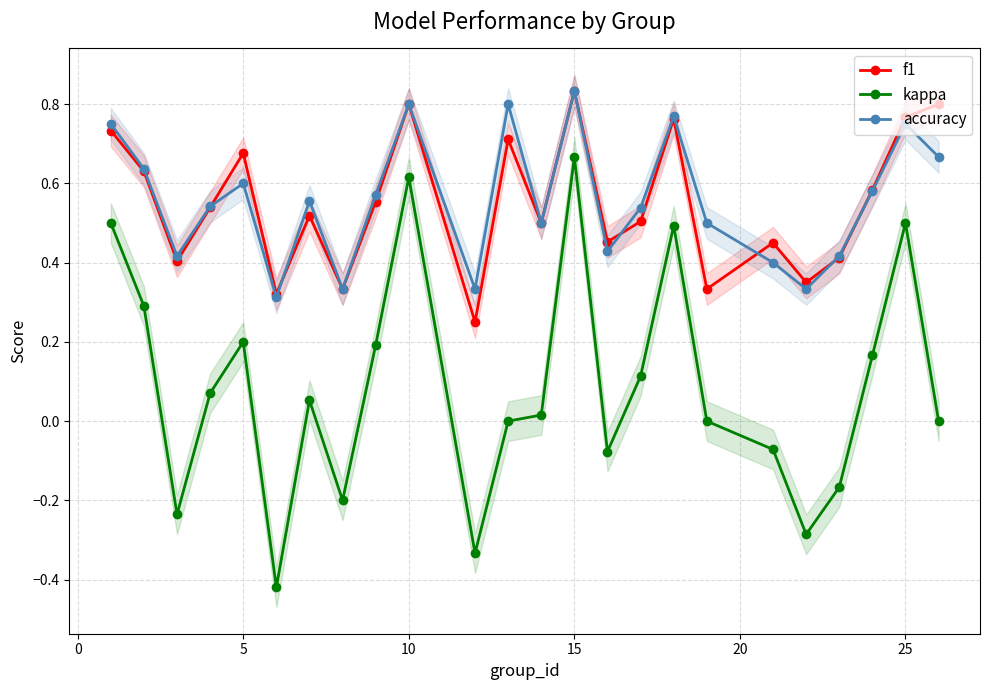

What are all the series names shown in the legend?

f1, kappa, accuracy